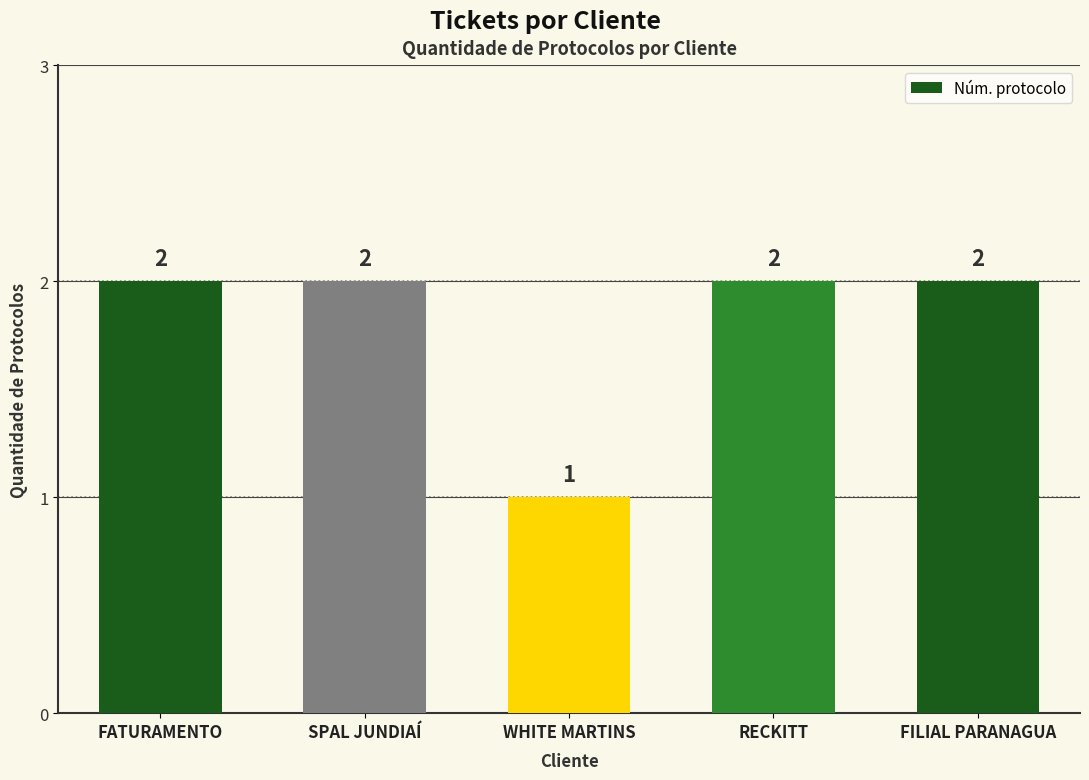

How many data points are less than 2?

1